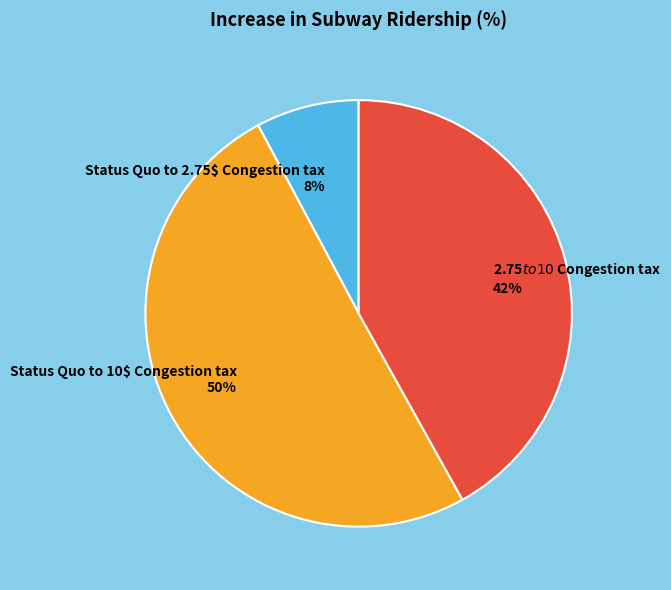

To the nearest percent, what is the difference between the largest and smallest slice percentages?

42%